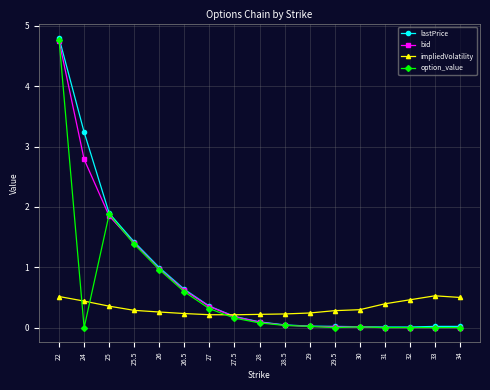

What is the average value of the bid series?

0.8